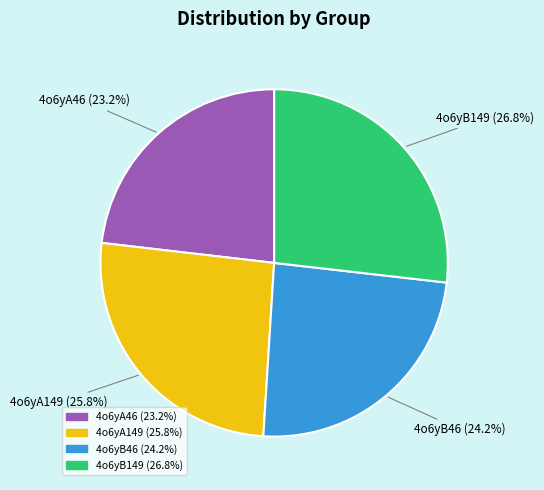

Is there any slice that represents more than half of the pie?

No